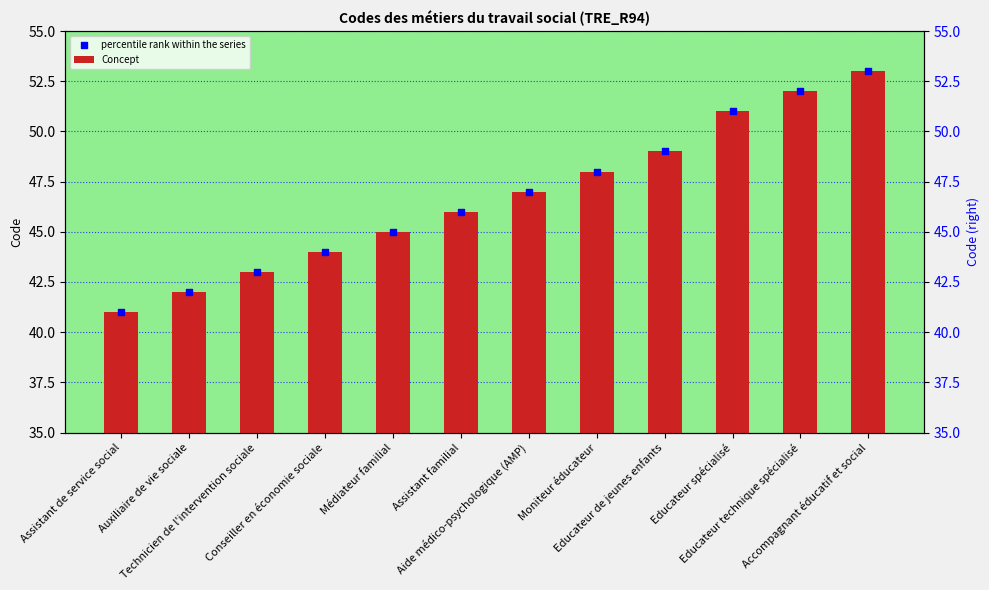

At which category is the sum across all series the highest?

Accompagnant éducatif et social